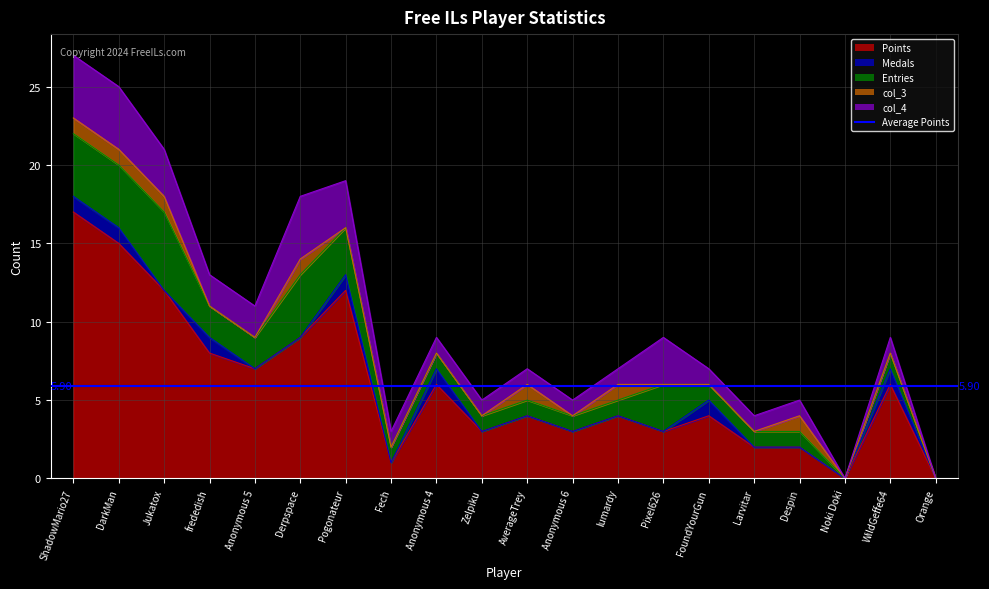

What is the total value across all series at Despin?

5